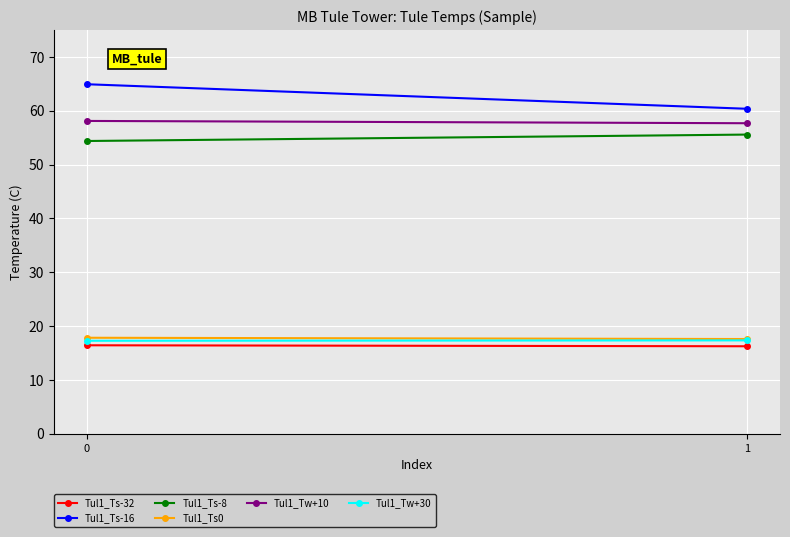

Count the Tul1_Ts-32 values in the range 16 to 17.

2